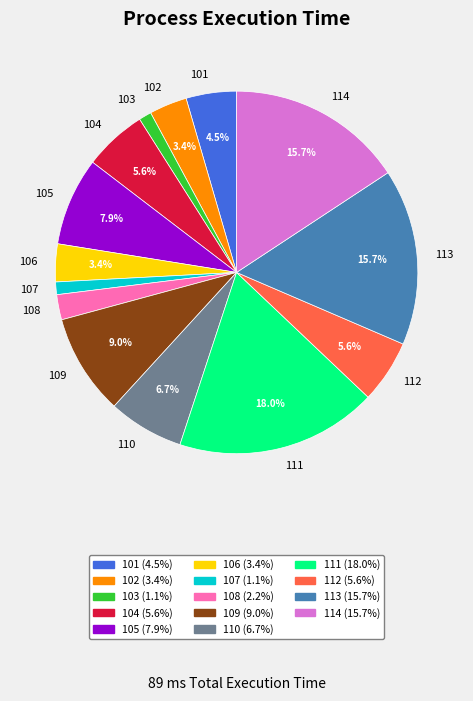

Which has a higher value, 110 or 113?

113